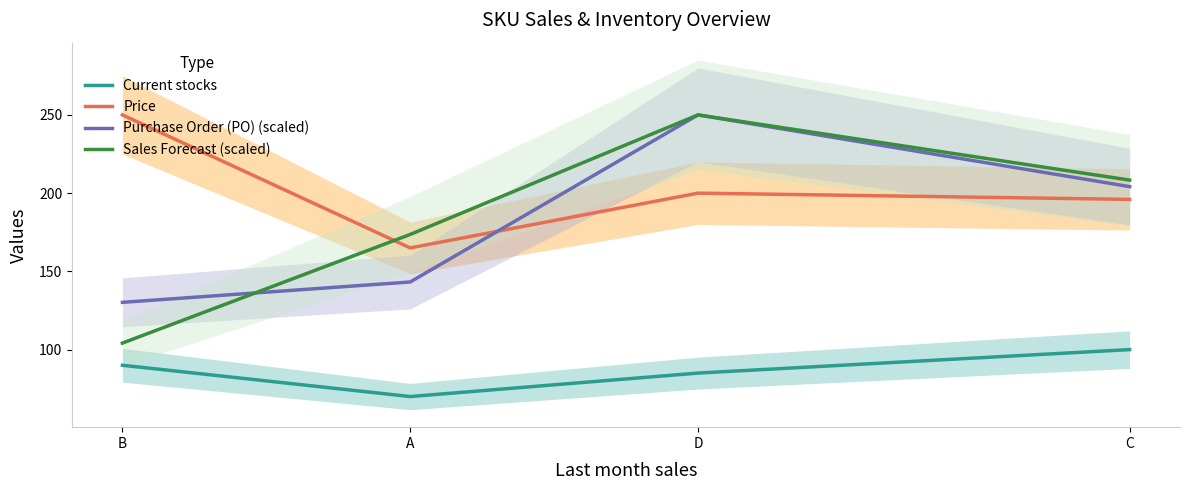

True or false: Price and Current stocks cross at least once.

False